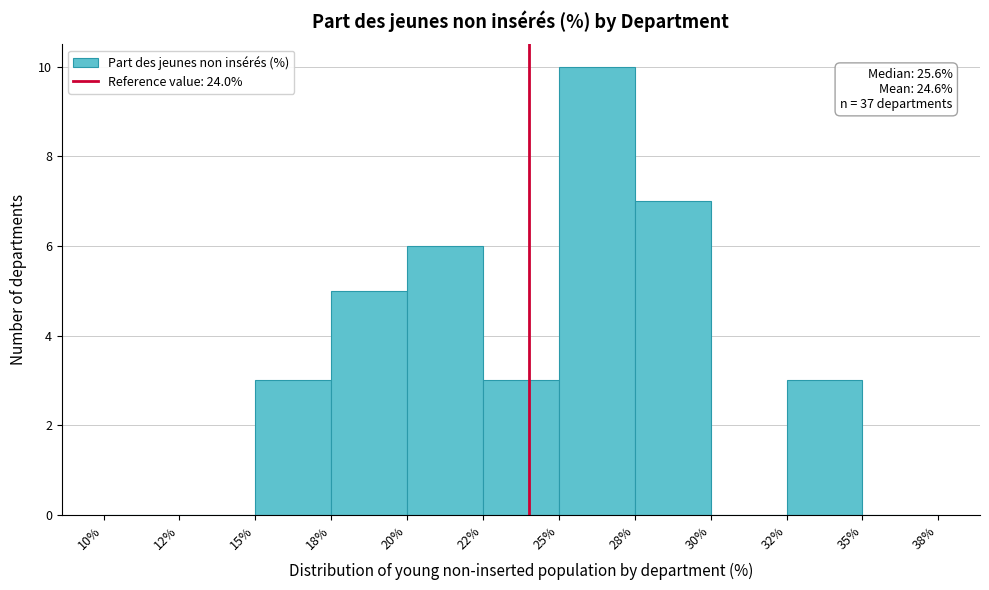

Reading left to right, transcribe all the data shown in this chart.

10%=0	12%=0	15%=3	18%=5	20%=6	22%=3	25%=10	28%=7	30%=0	32%=3	35%=0